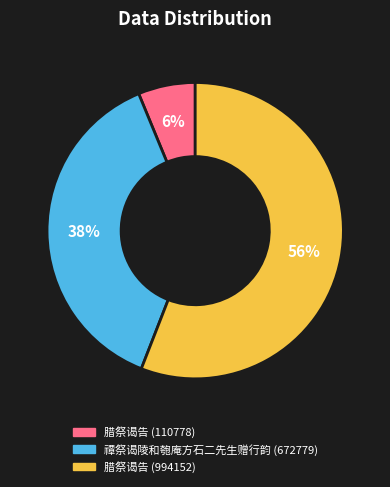

To the nearest percent, what is the difference between the largest and smallest slice percentages?

50%